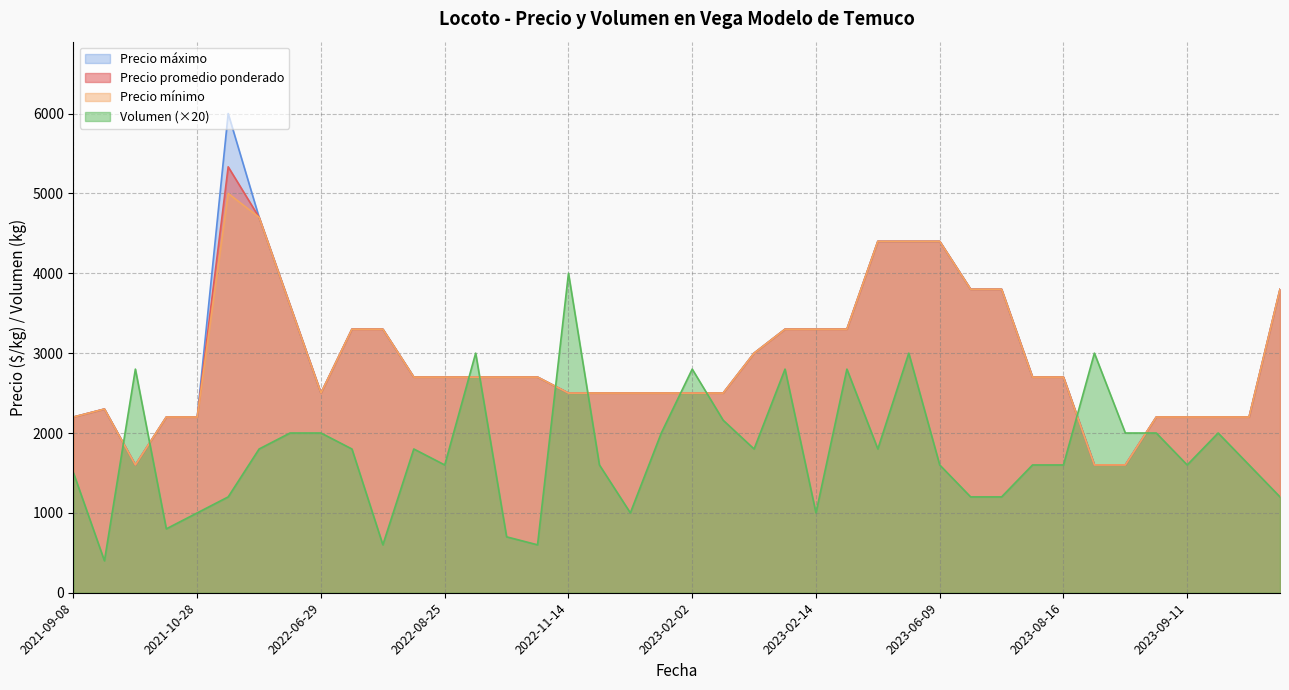

Is it true that Precio mínimo equals 2200 at 2021-10-28?

True